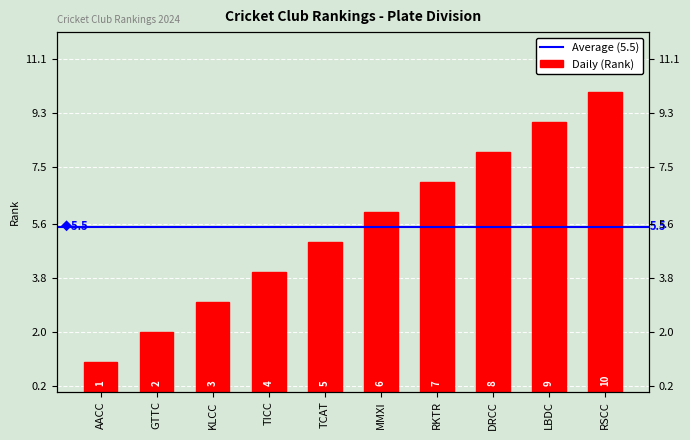

Does the chart contain any negative values?

No